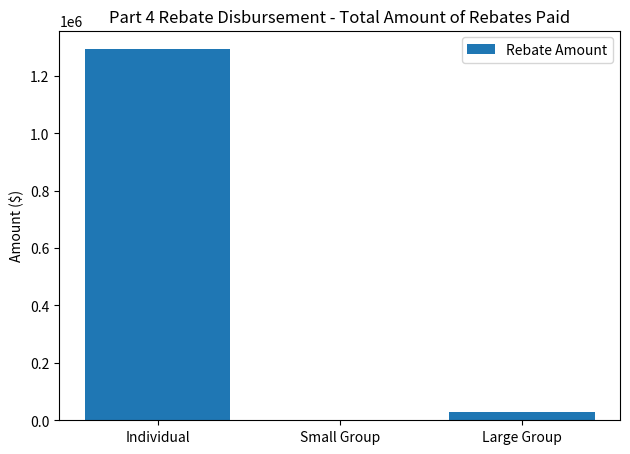

Which has a higher value, Small Group or Individual?

Individual